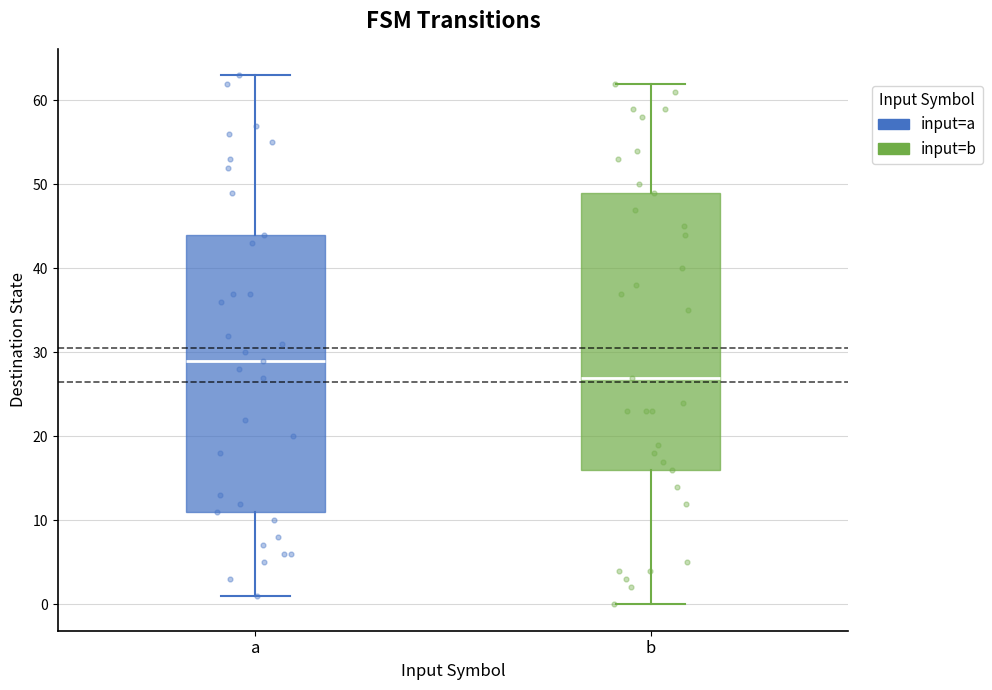

Reading left to right, transcribe this box plot: for each box, give where its median line is, the range the box spans, and where its two whiskers end, as read against the y-axis. The values are not printed on the chart, so give them approximately, as read against the axis.

a: median 29, box 11 to 44, whiskers 1 to 63
b: median 27, box 16 to 49, whiskers 0 to 62